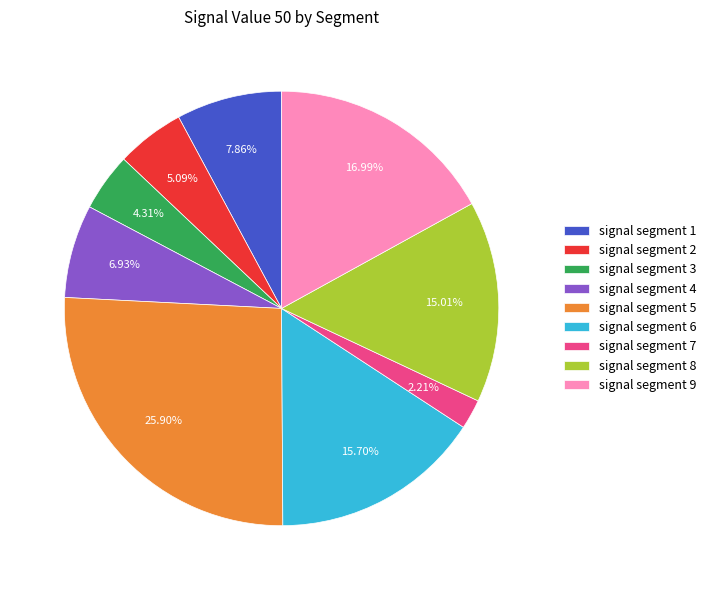

Does any single category account for the majority?

No